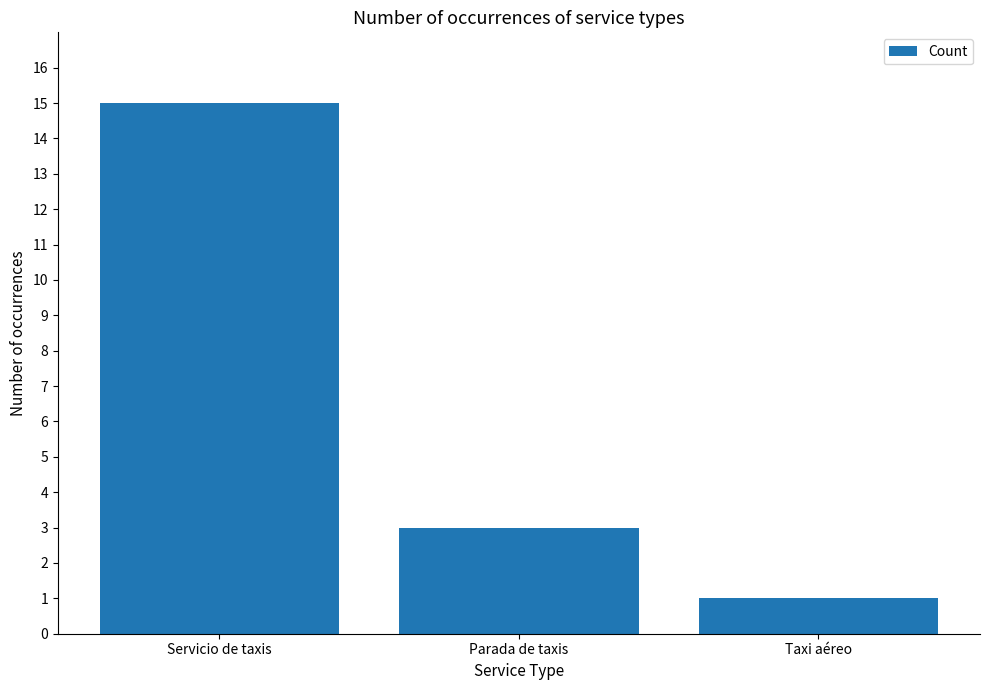

List the labels in order of value, largest first.

Servicio de taxis, Parada de taxis, Taxi aéreo